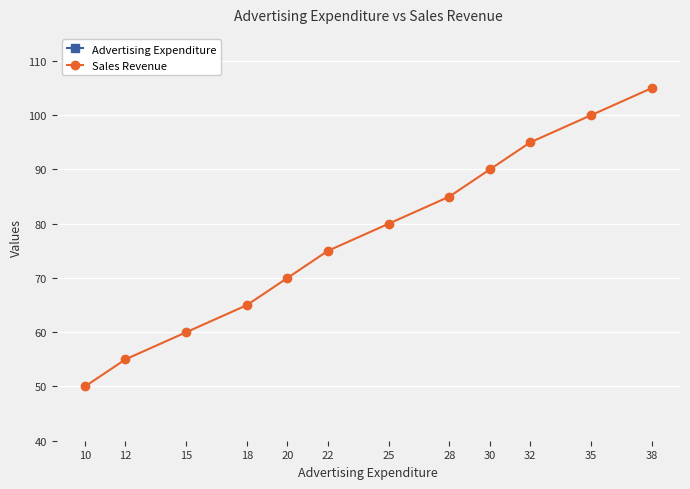

True or false: Advertising Expenditure has more than 0 interior local peaks.

False